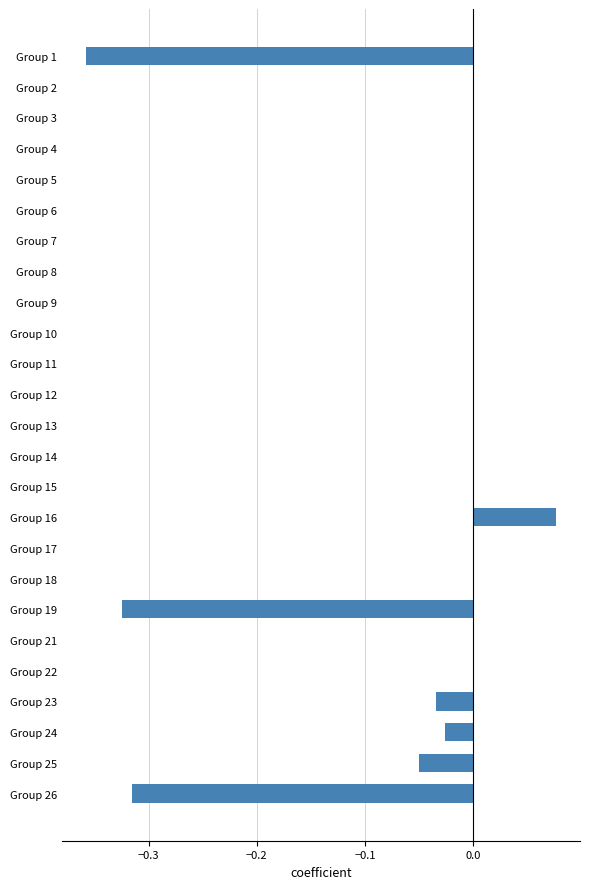

Between Group 26 and Group 25, which is larger?

Group 25